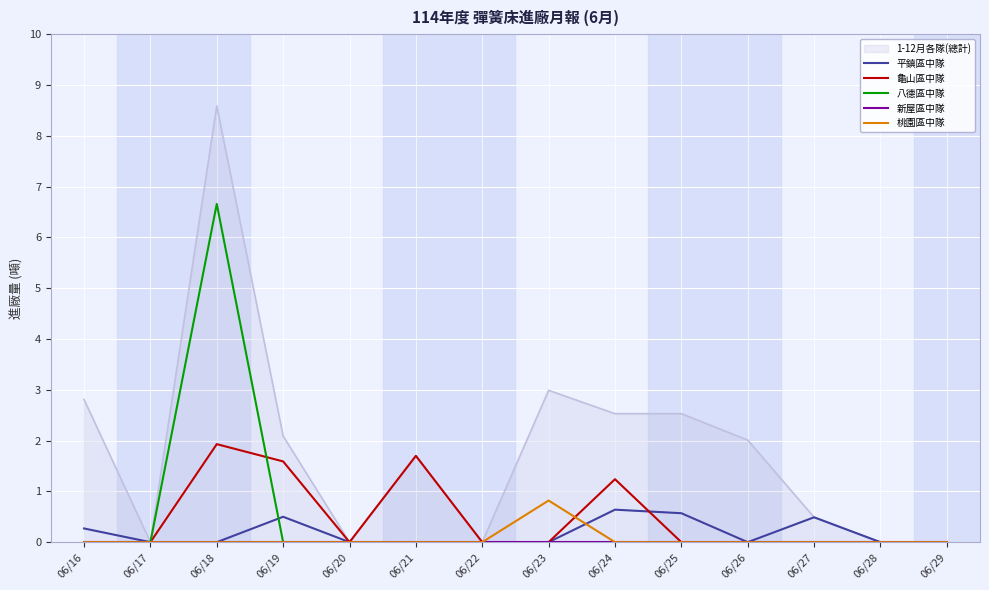

Rank the series by their maximum value, from highest to lowest.

八德區中隊, 龜山區中隊, 桃園區中隊, 平鎮區中隊, 新屋區中隊